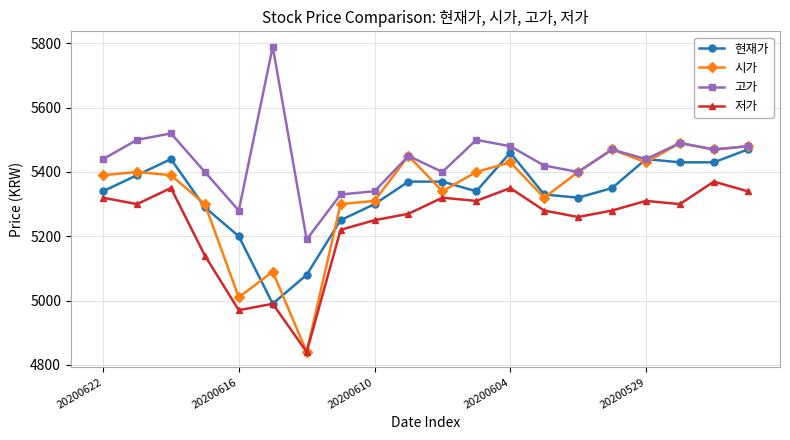

What is the minimum value shown in the chart?

4840